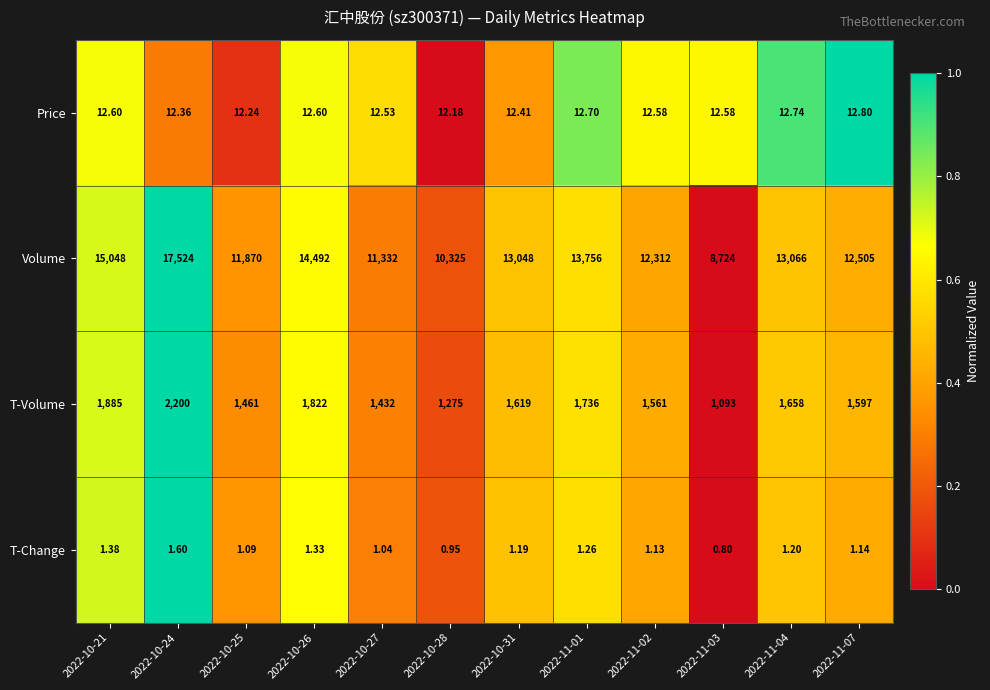

Is the value of T-Volume at 2022-10-21 greater than the value of Volume at 2022-11-04?

No